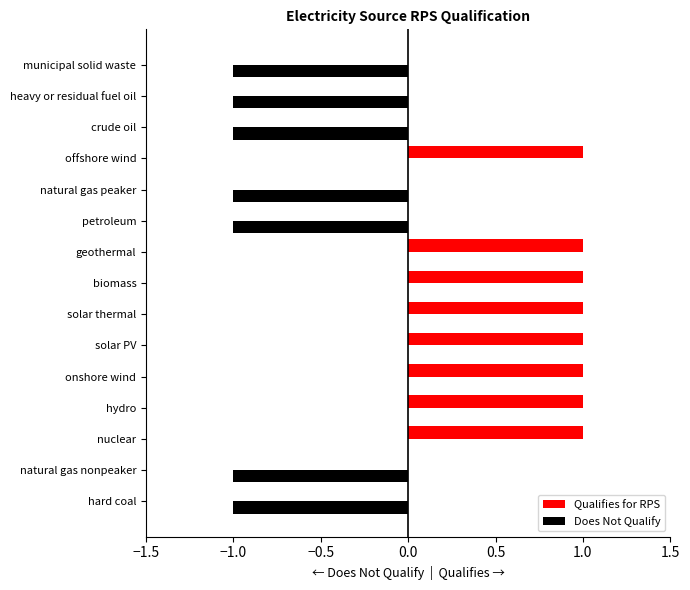

Which series has the largest total across all categories?

Qualifies for RPS